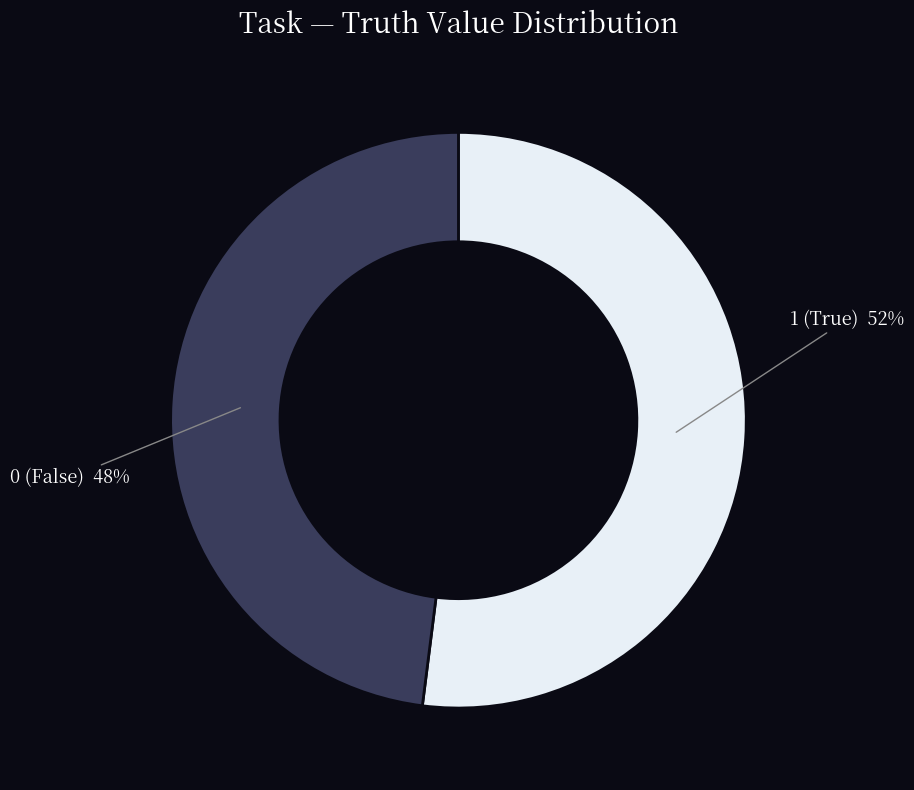

To the nearest percent, what is the average slice percentage?

50%